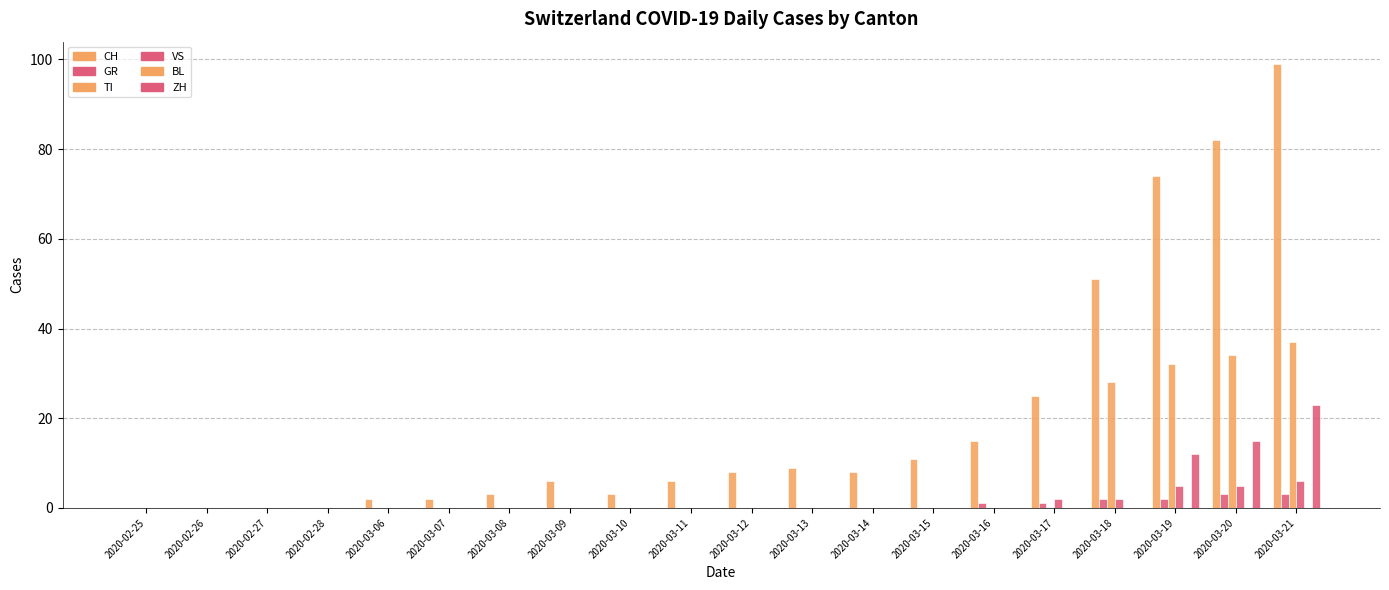

How many groups of bars are there?

20